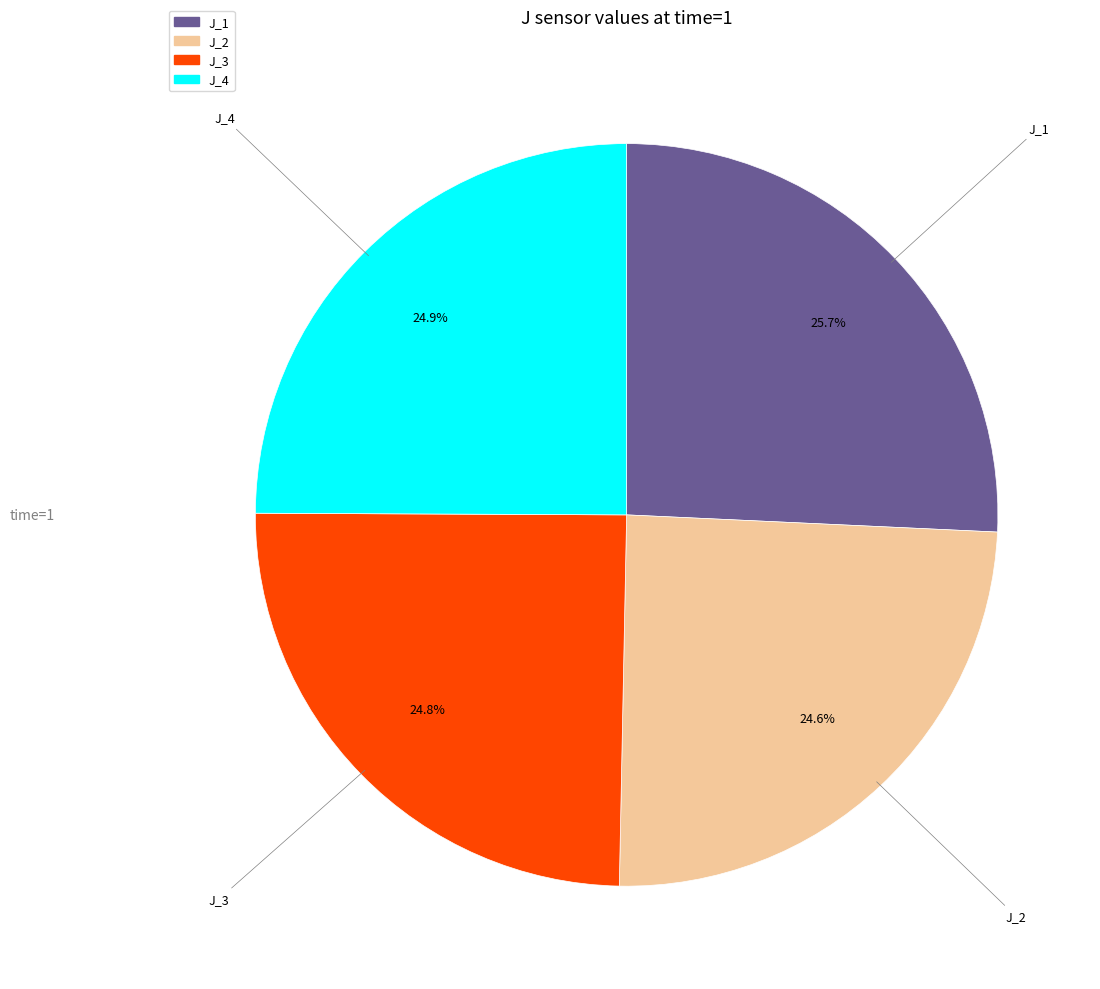

Does J_1 represent more than half of the total?

No